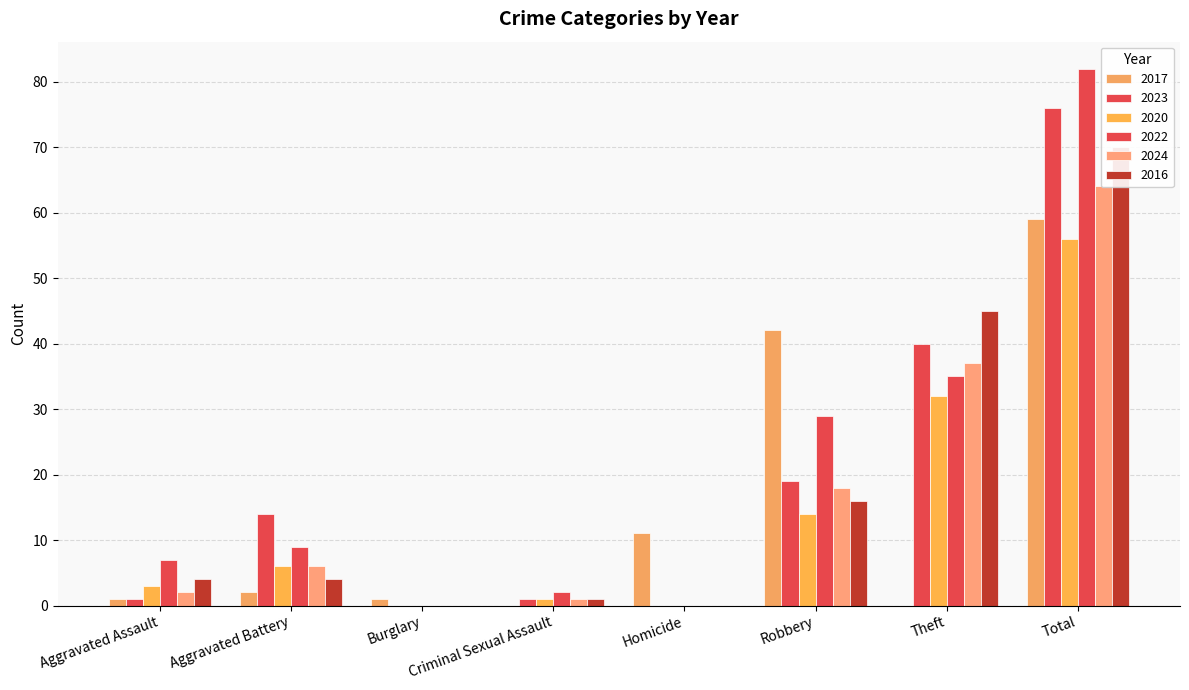

What position from the left is Criminal Sexual Assault?

4